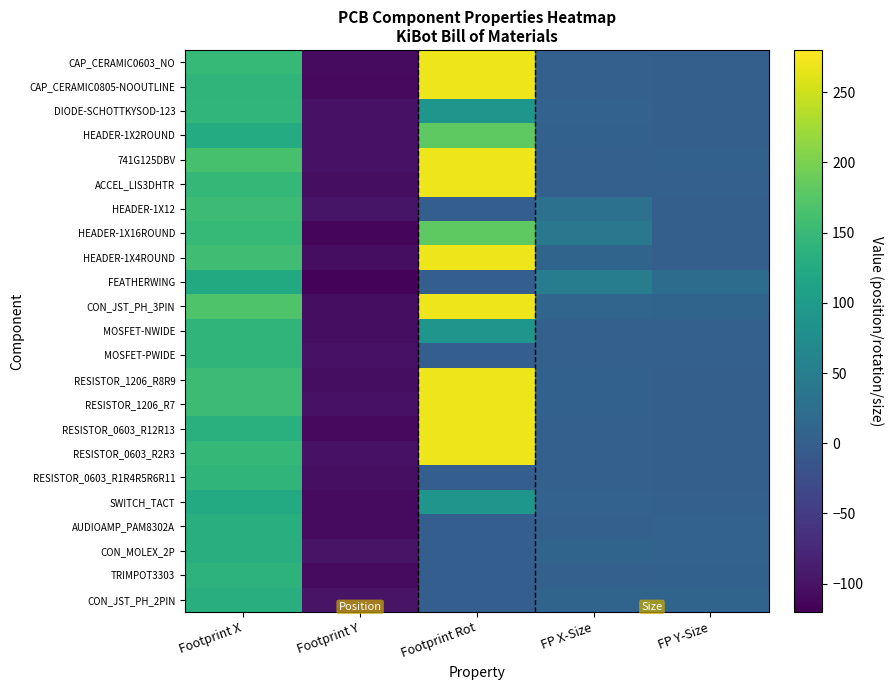

Which has a higher value, FP Y-Size or Footprint Y?

FP Y-Size